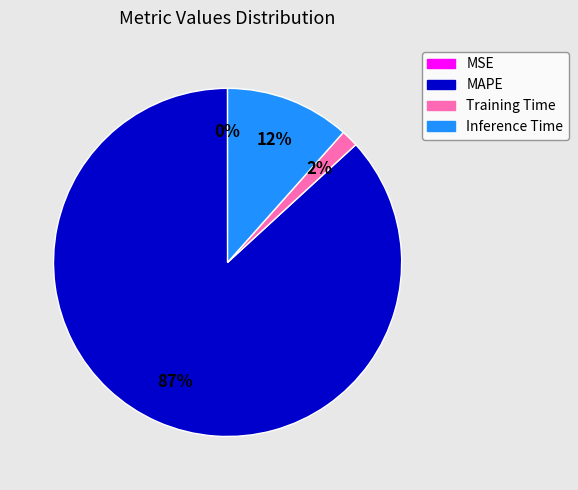

True or false: MAPE accounts for 81% of the total.

False